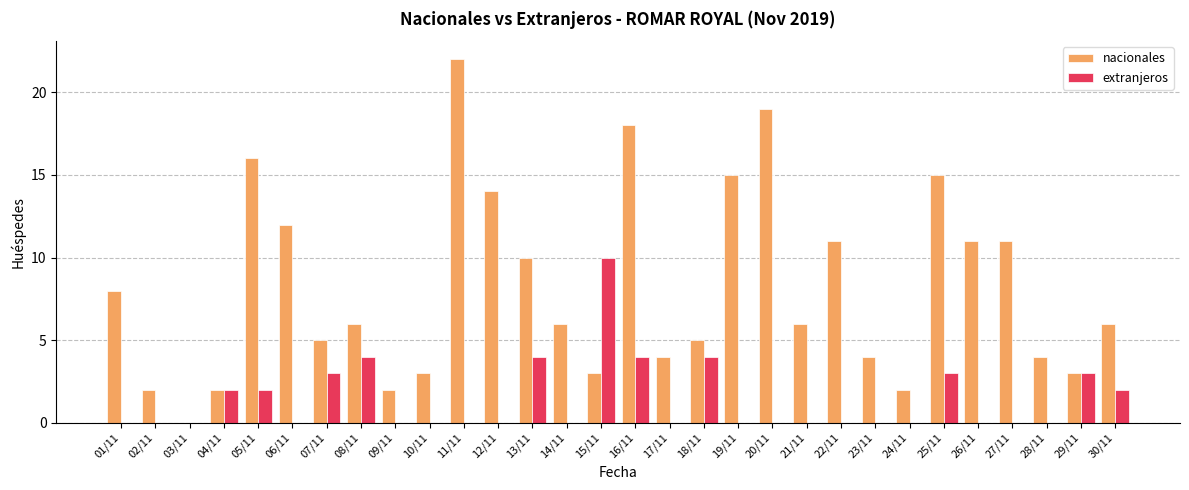

What is the spread (max minus min) of values at 14/11?

6